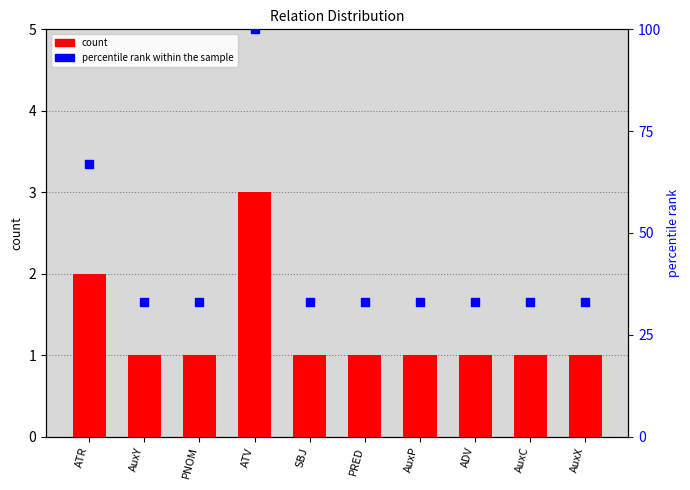

Which series contains the highest Y value?

percentile rank within the sample